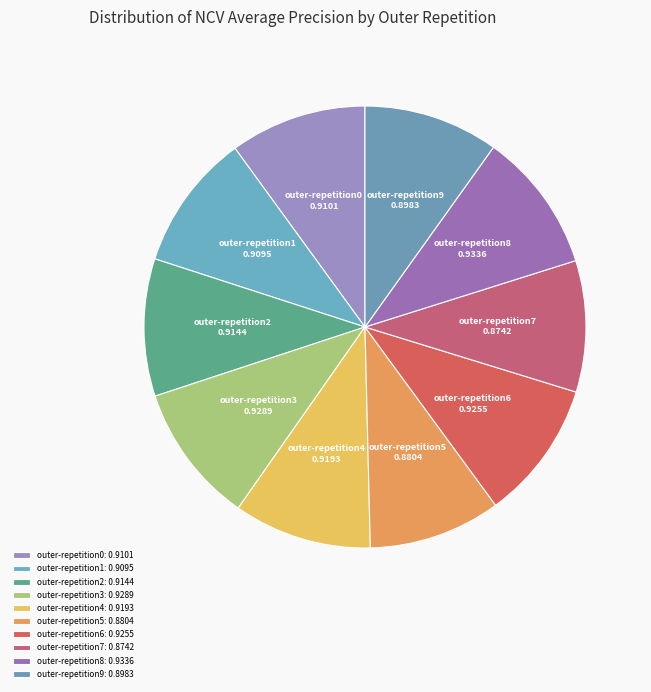

Is there a majority slice in this chart?

No